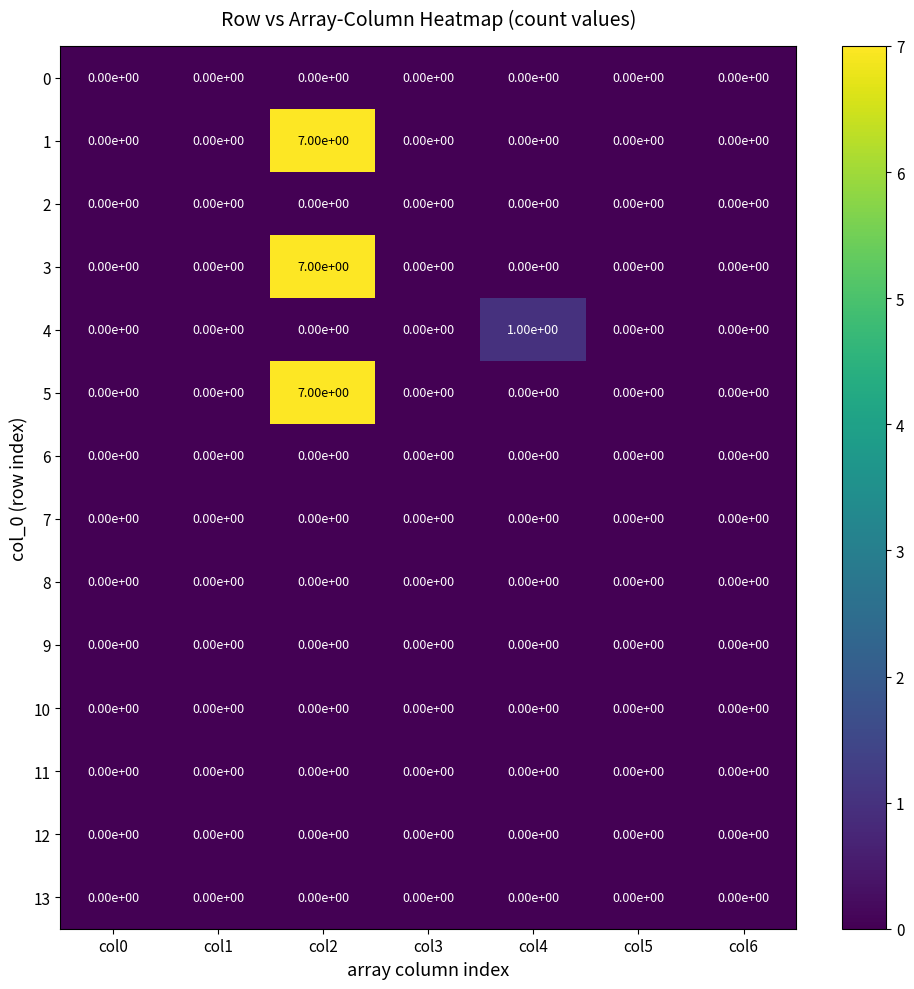

What is the greatest value displayed?

7